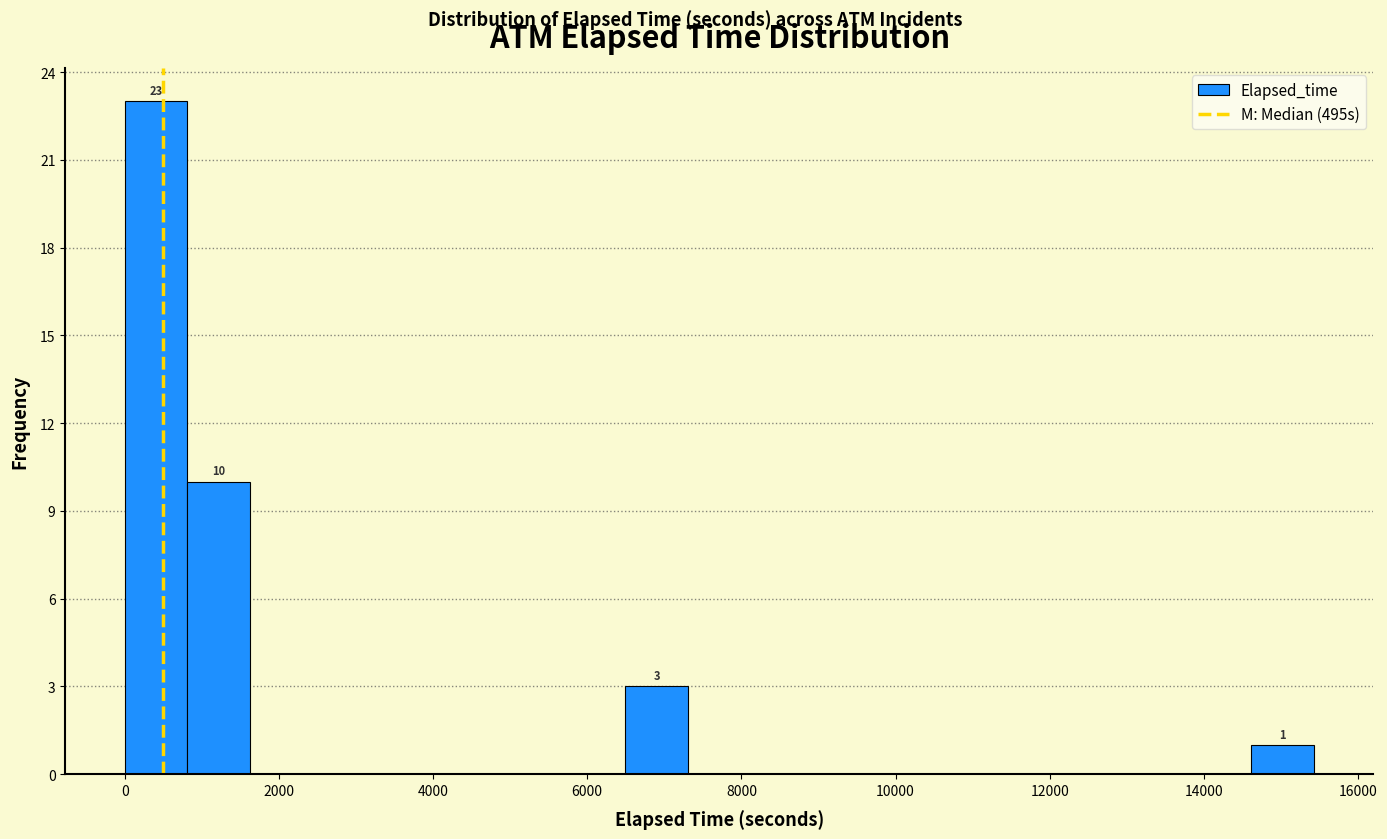

Over which range of the x-axis is the bar tallest?

0 to 800